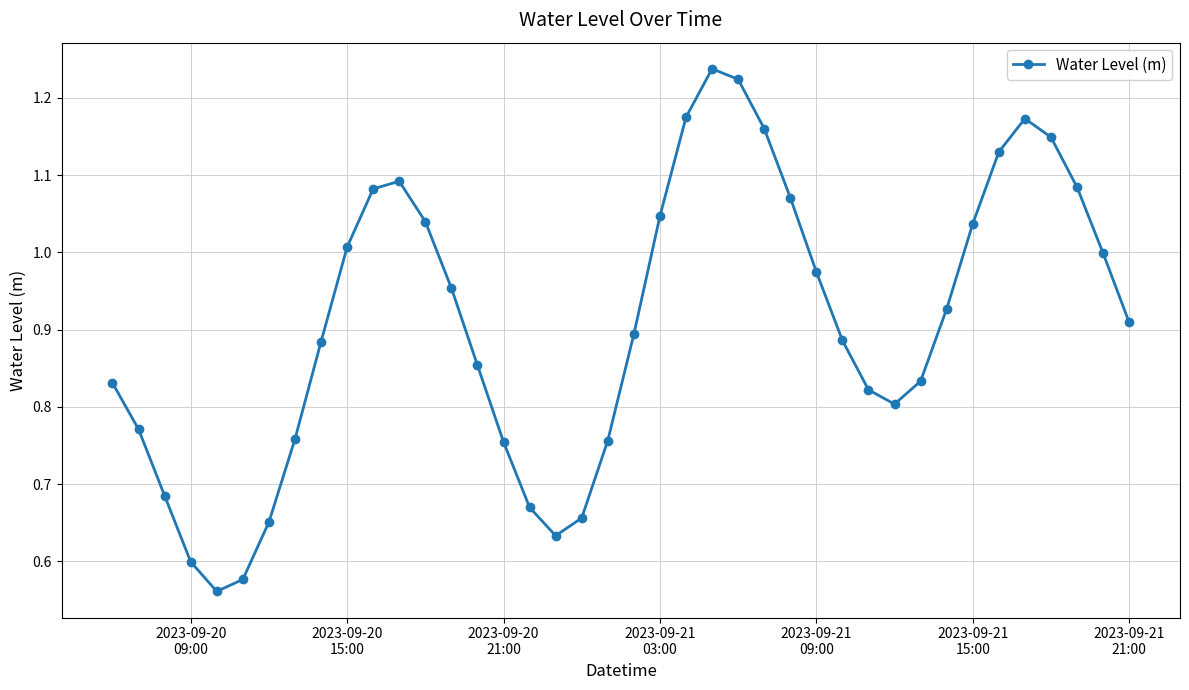

Is this an area chart (filled region under the line)?

No